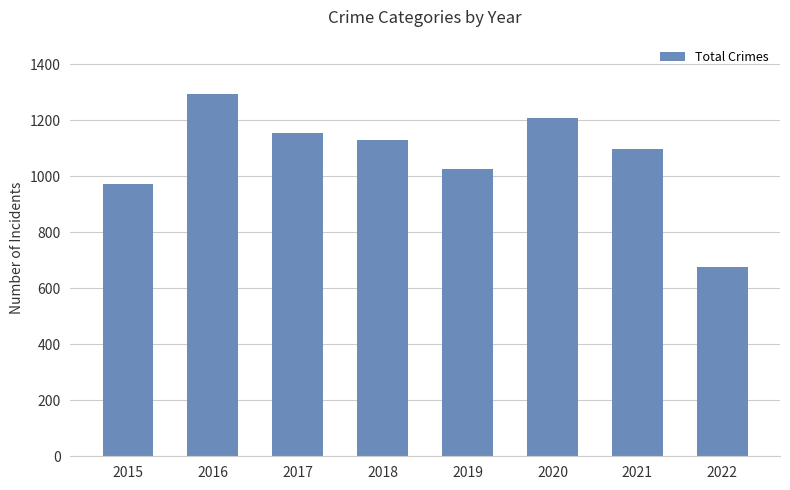

How many distinct data groups are displayed?

1